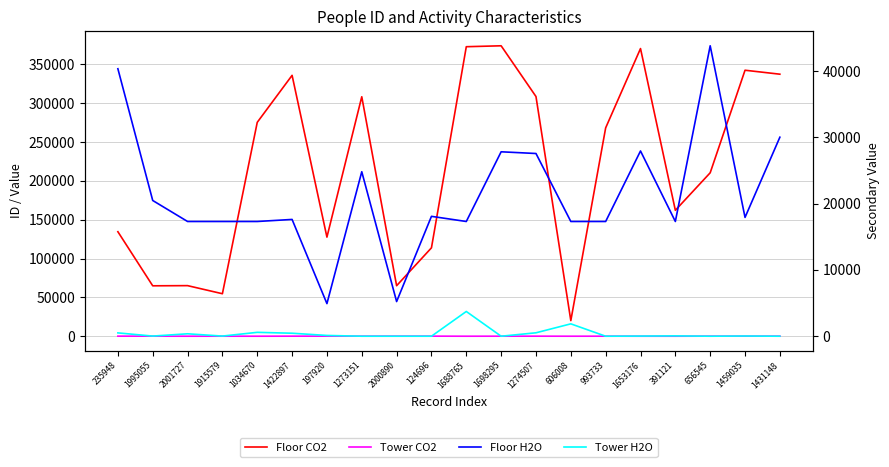

True or false: Floor H2O has more than 1 interior local peaks.

True